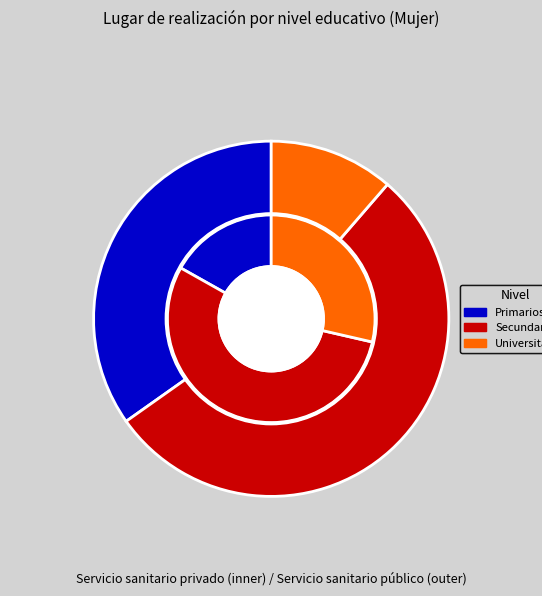

Which slice represents more than half of the pie?

Secundarios